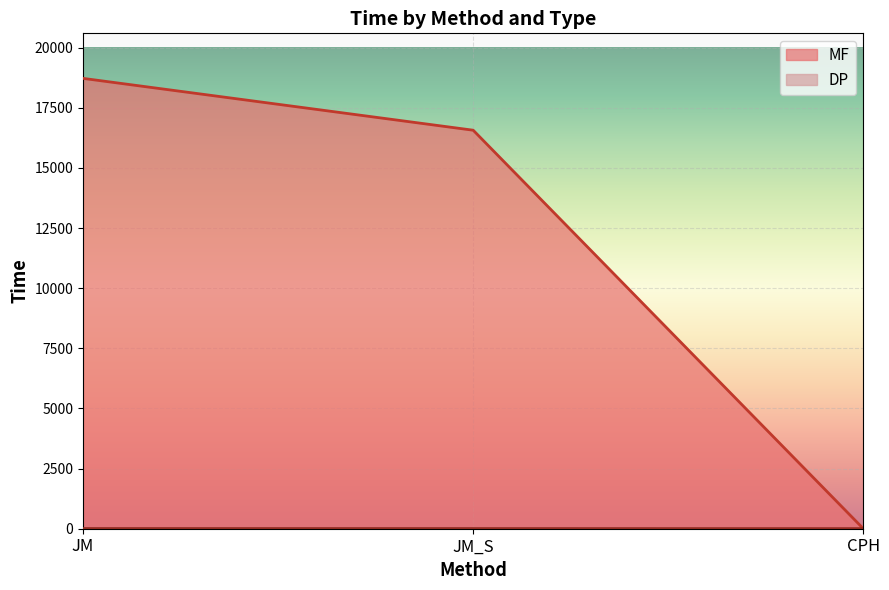

What is the label of the 1st point from the right?

CPH